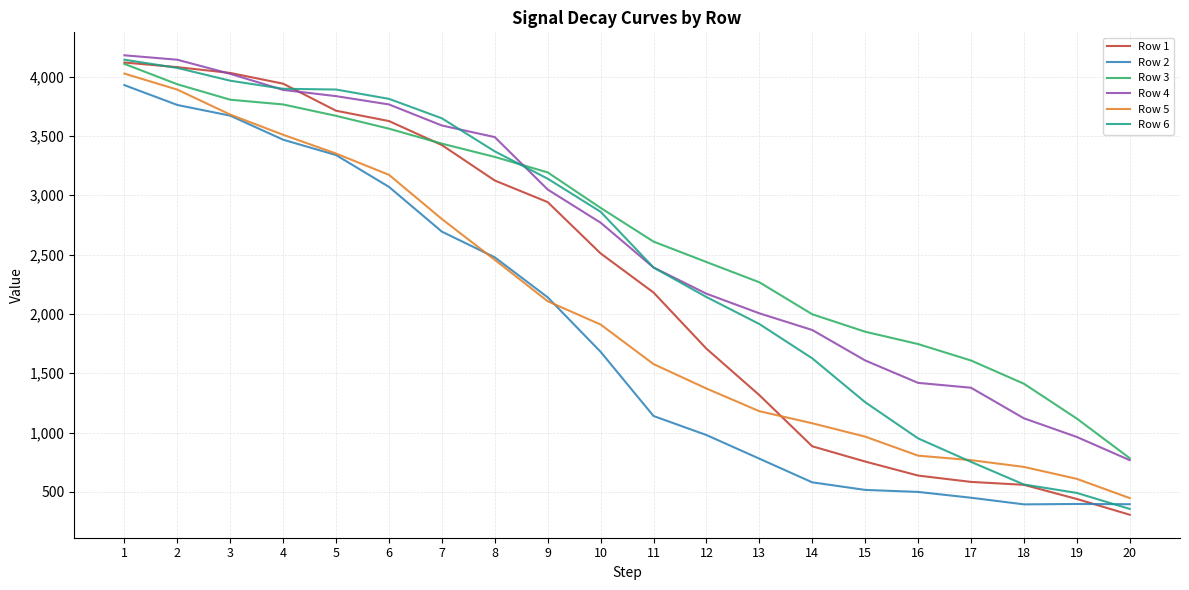

The value of Row 4 at 19 is 1708.1. True or false?

False